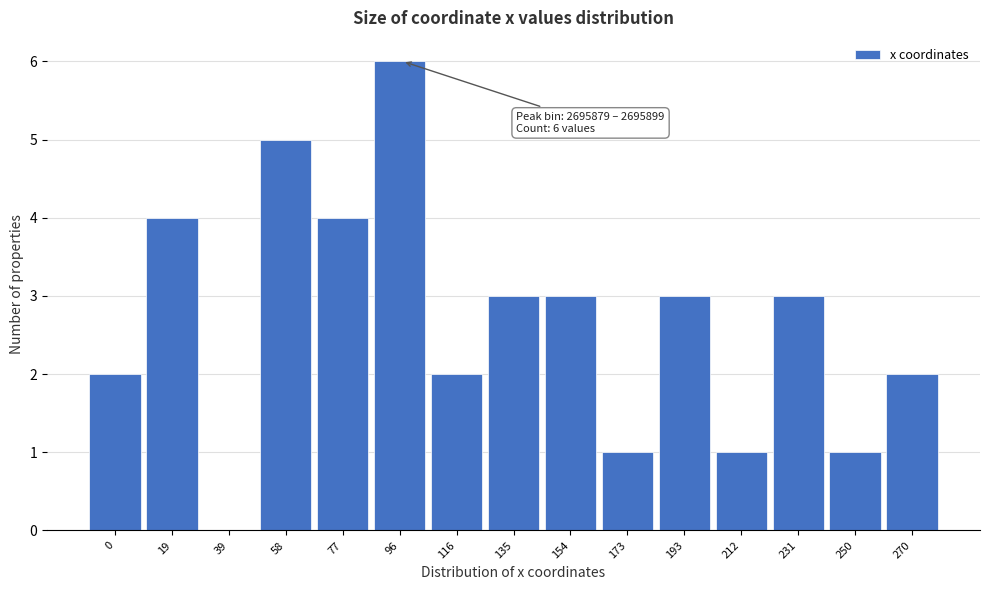

Reading left to right, transcribe all the data shown in this chart.

0=2	19=4	39=0	58=5	77=4	96=6	116=2	135=3	154=3	173=1	193=3	212=1	231=3	250=1	270=2